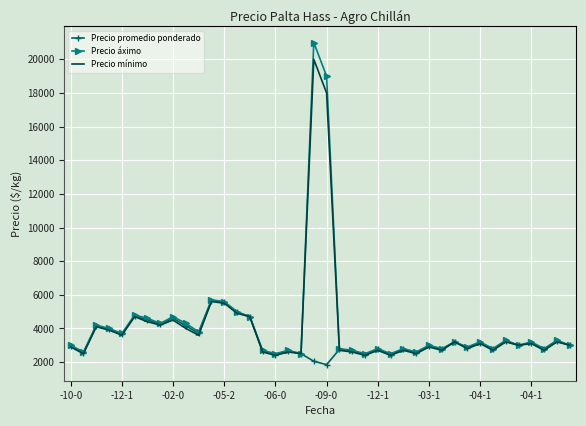

How many distinct data groups are displayed?

3